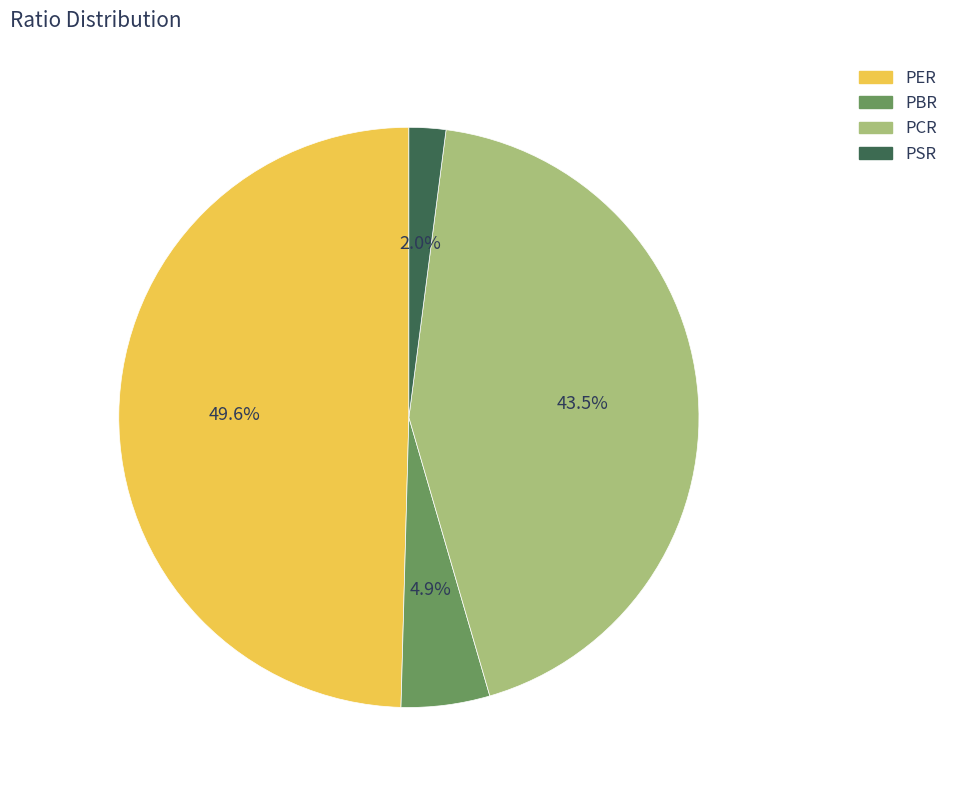

Does PSR represent more than half of the total?

No